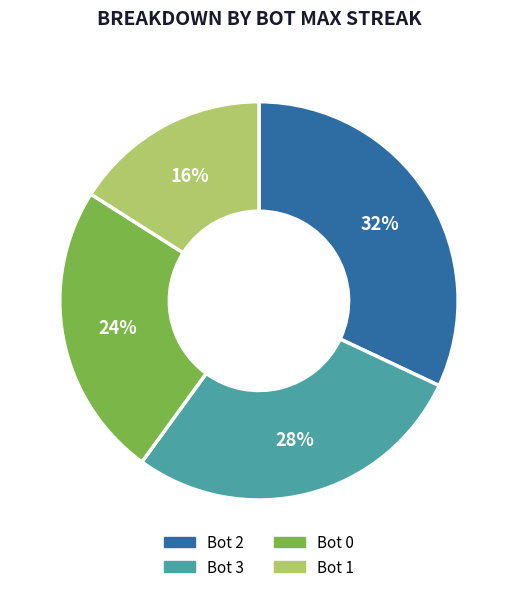

Count the number of slices in the pie.

4